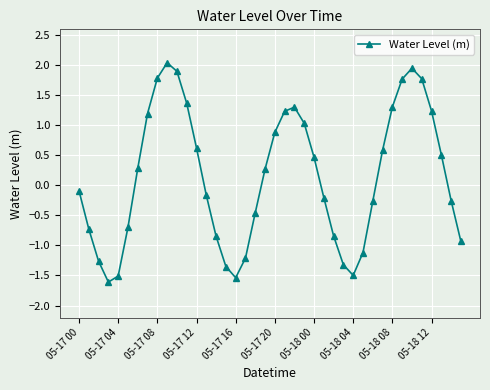

What is the minimum value shown in the chart?

-1.6